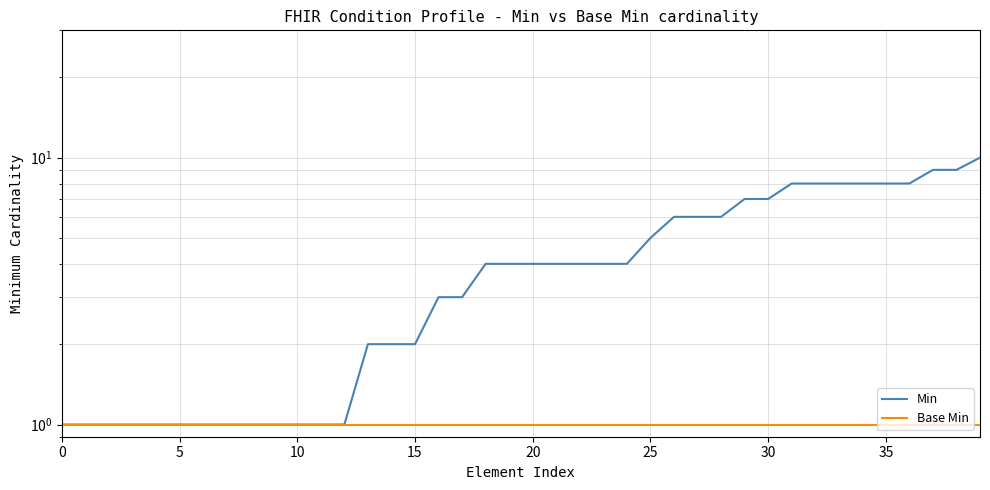

What is the label of the 26th point from the left?

25